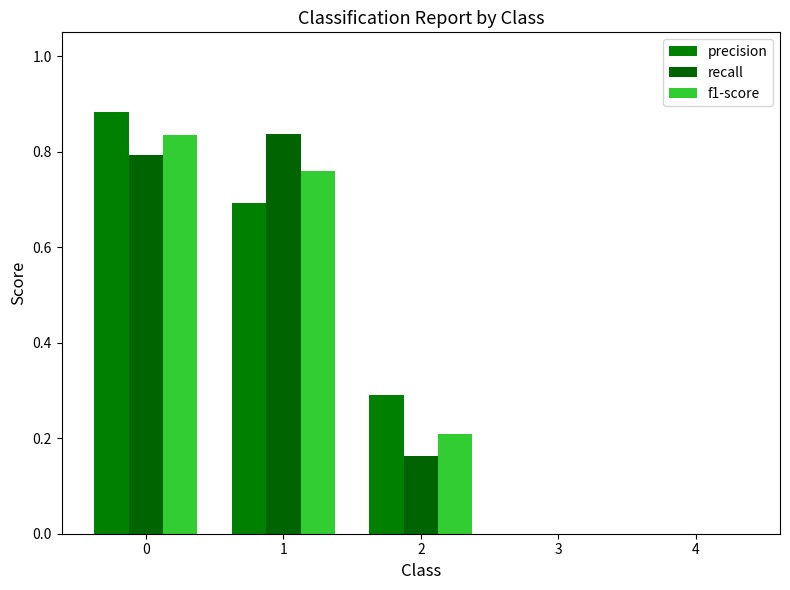

What is the difference between the maximum and minimum values in the recall series?

0.8